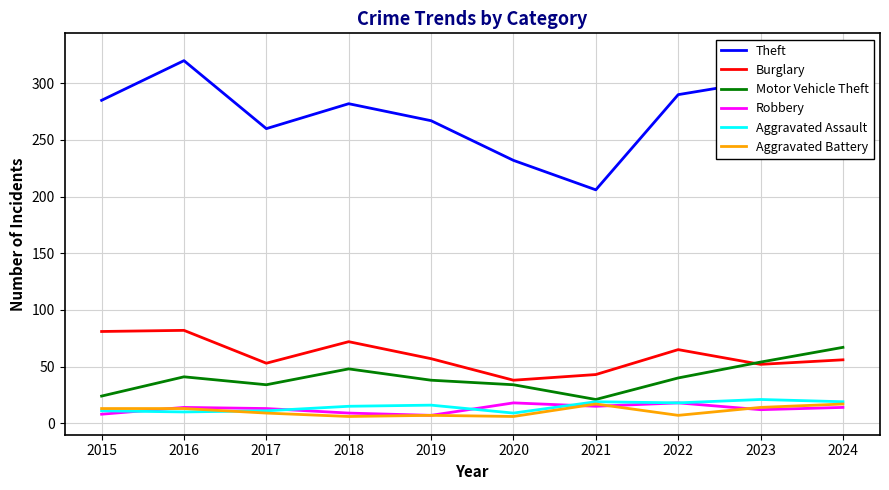

Which series changed the most between 2017 and 2021?

Theft